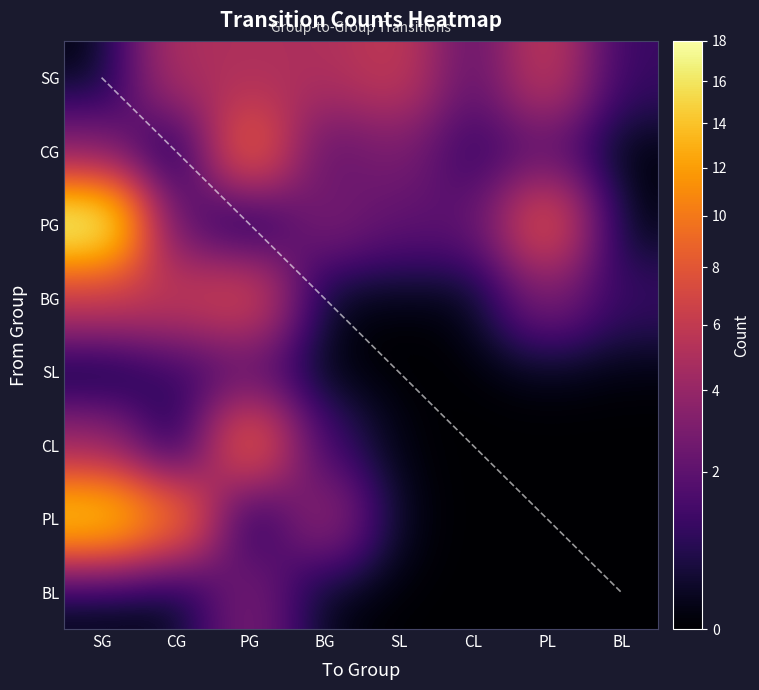

The CG series shows 3 at SL. True or false?

True